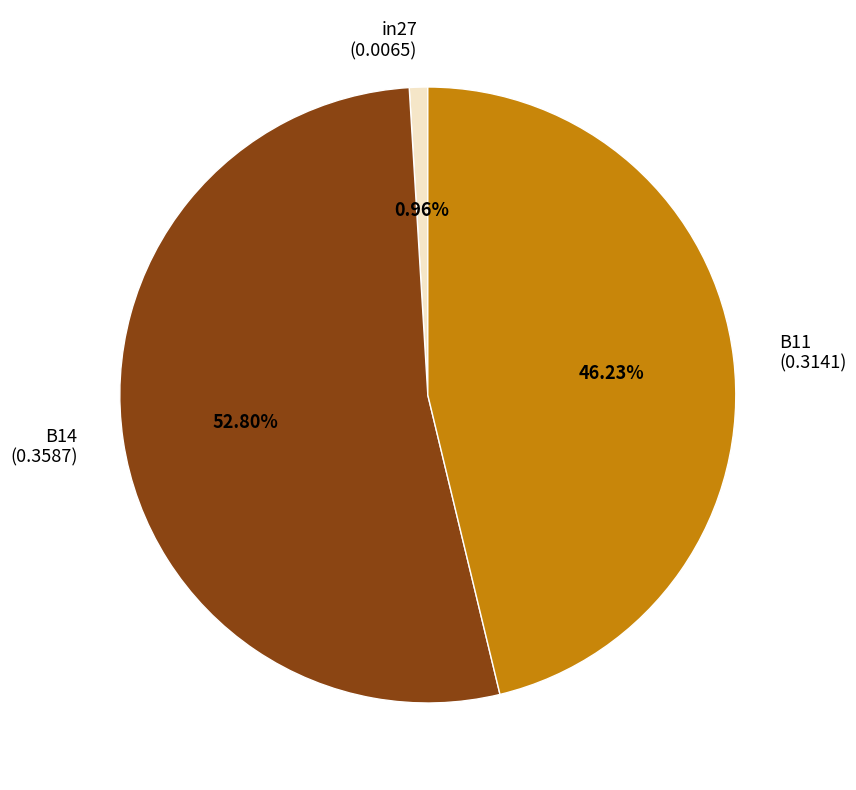

To the nearest percent, what percentage of the pie is B14?

53%